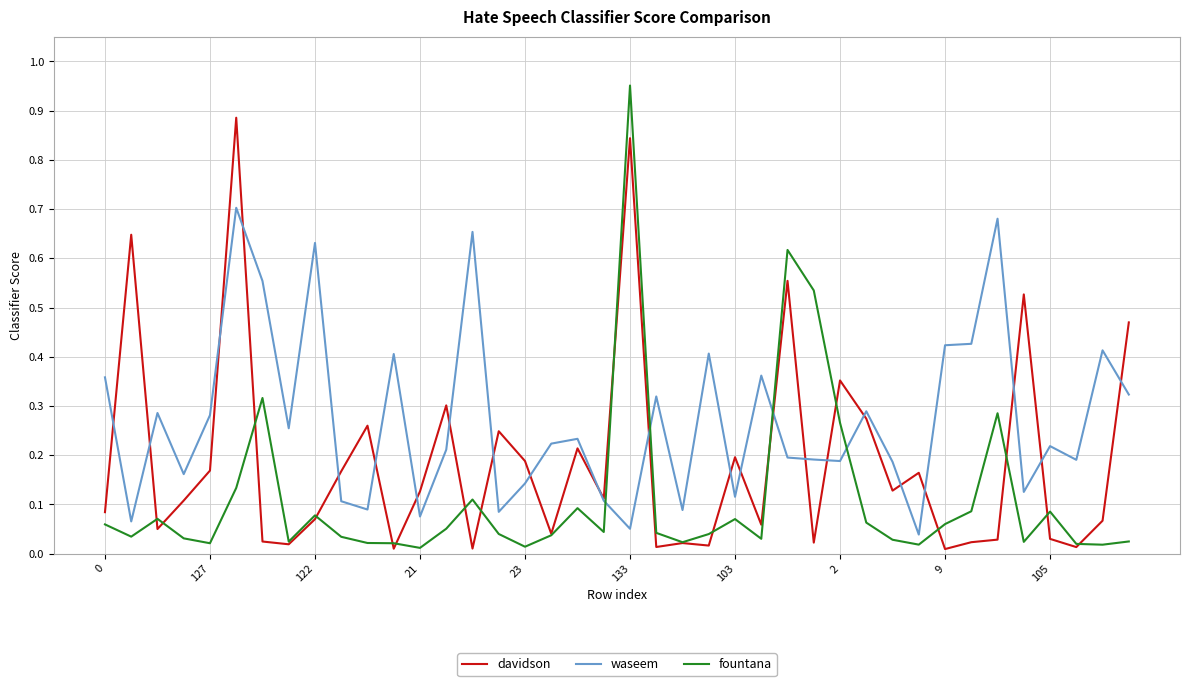

Which series has the largest total across all categories?

waseem